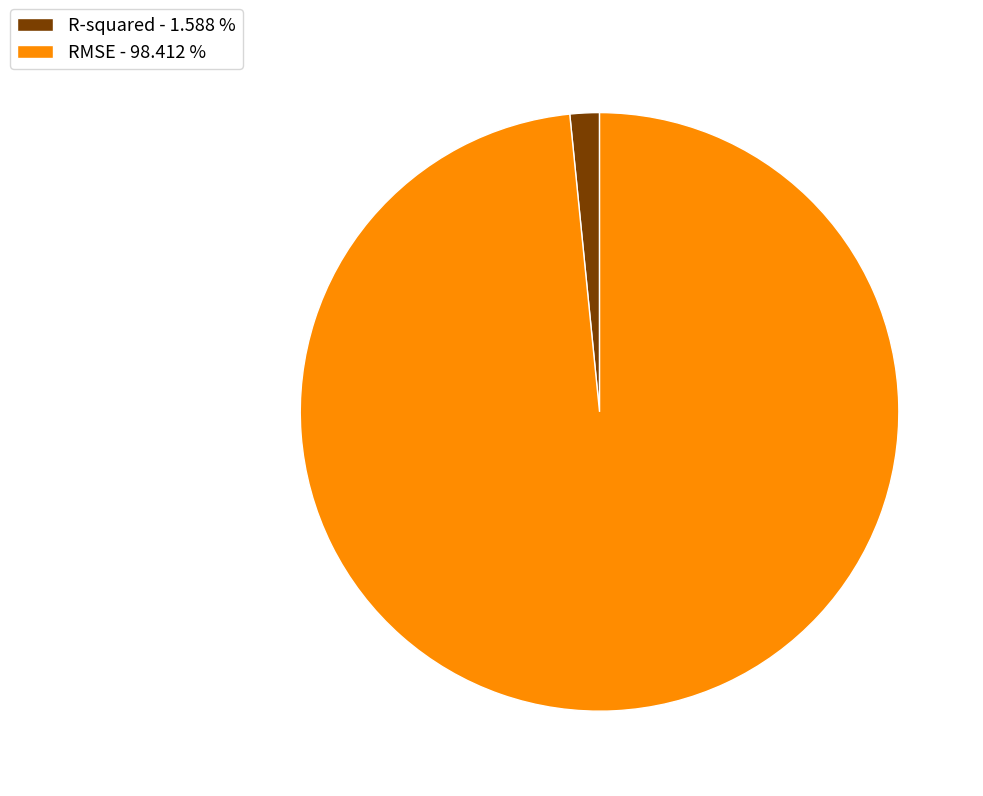

Which has a higher value, RMSE or R-squared?

RMSE